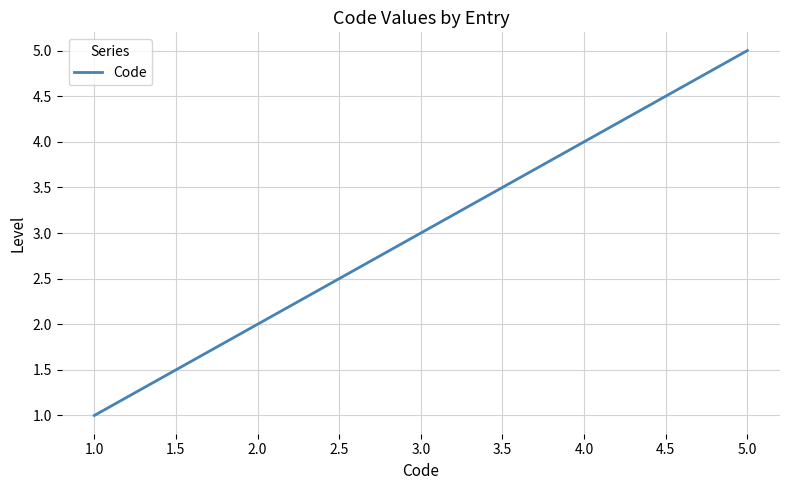

True or false: the data has more than 1 interior local peaks.

False